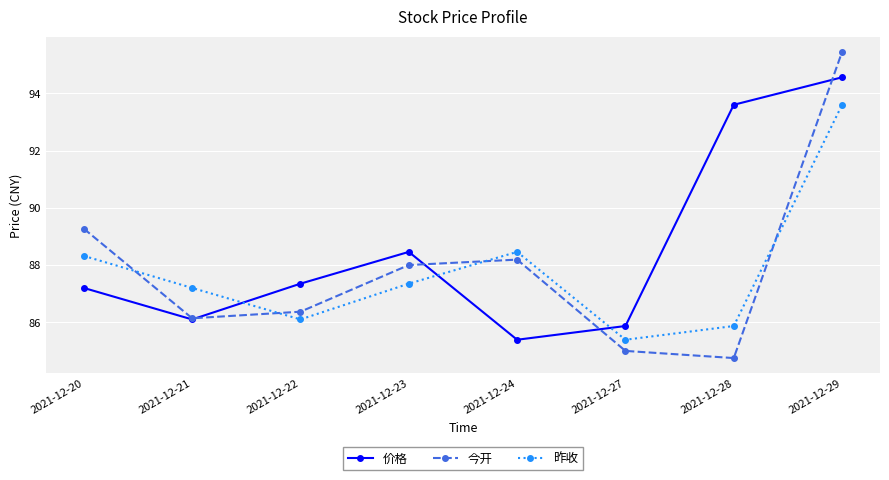

Which series has the widest spread of values?

今开